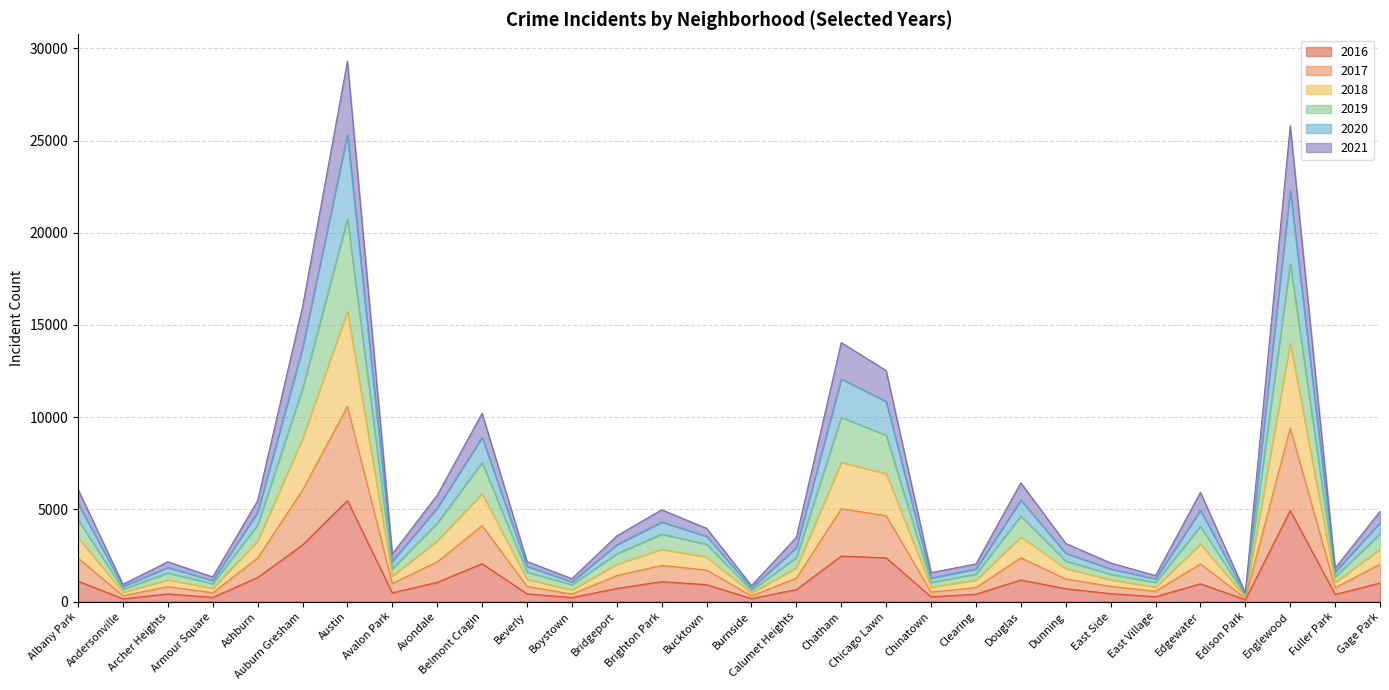

Reading right to left, list all the values displayed in this chart.

2017: 2027	754	9411	190	2047	563	829	1227	2373	761	515	4660	5034	1273	309	1712	1964	1410	407	825	4119	2153	984	10576	6044	2361	478	810	322	2362
2019: 4893	1810	25798	479	5925	1412	2096	3154	6444	2042	1573	12526	14045	3485	867	3976	4979	3561	1244	2175	10212	5770	2585	29295	15982	5472	1337	2158	941	6084
2021: 4280	1610	22280	417	4955	1232	1771	2624	5501	1768	1280	10851	12072	2926	737	3541	4315	3087	1071	1911	8900	5078	2190	25325	13745	4843	1144	1855	818	5317
2020: 3668	1351	18328	342	4082	1041	1481	2205	4644	1492	1041	9017	9988	2388	611	3110	3661	2594	918	1596	7542	4252	1790	20747	11532	4157	975	1552	671	4447
2018: 2843	1043	14018	265	3110	793	1183	1798	3504	1170	788	6941	7547	1827	469	2416	2833	2026	631	1211	5855	3295	1385	15739	8831	3285	726	1184	505	3479
2016: 1008	389	4939	103	965	267	432	696	1173	401	262	2372	2468	653	164	917	1086	713	219	421	2053	1046	475	5481	3071	1308	227	419	151	1110